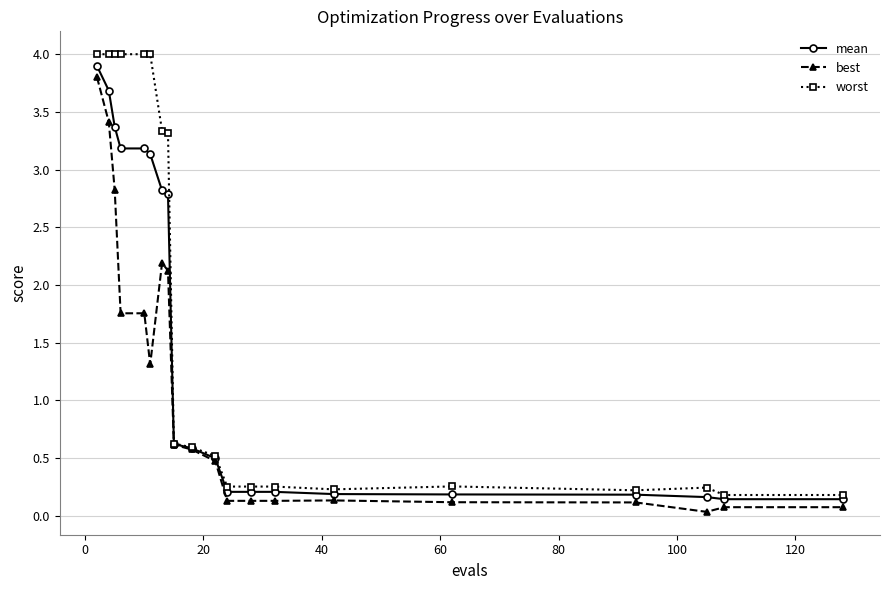

What is the maximum value for worst?

4.0